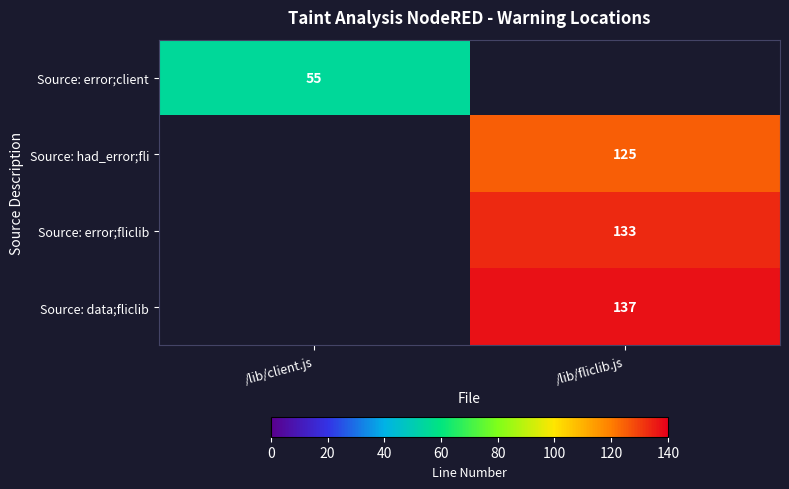

The Source: error;fliclib series shows 133 at /lib/fliclib.js. True or false?

True